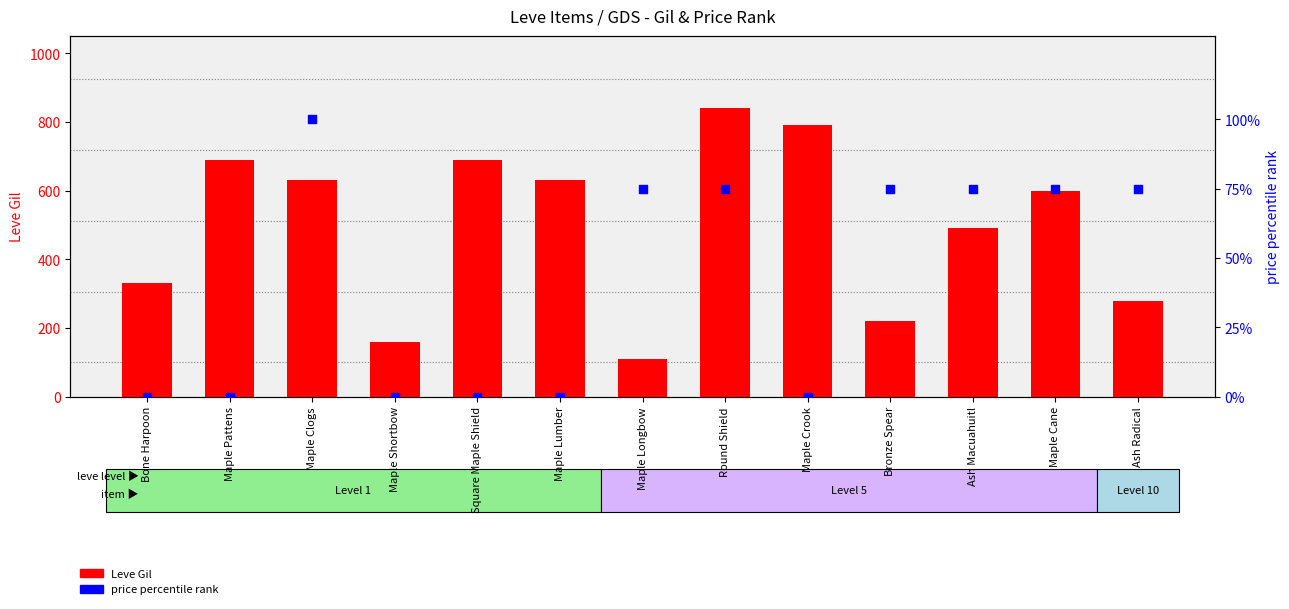

Which series reaches the minimum Y coordinate?

price percentile rank